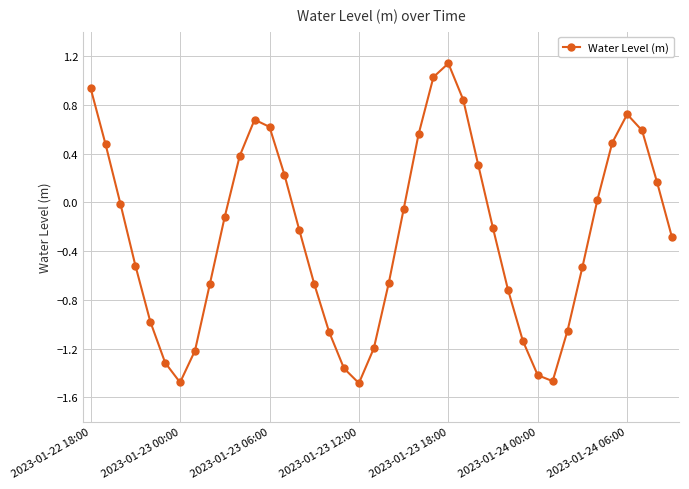

What is the difference between the maximum and minimum values?

2.6